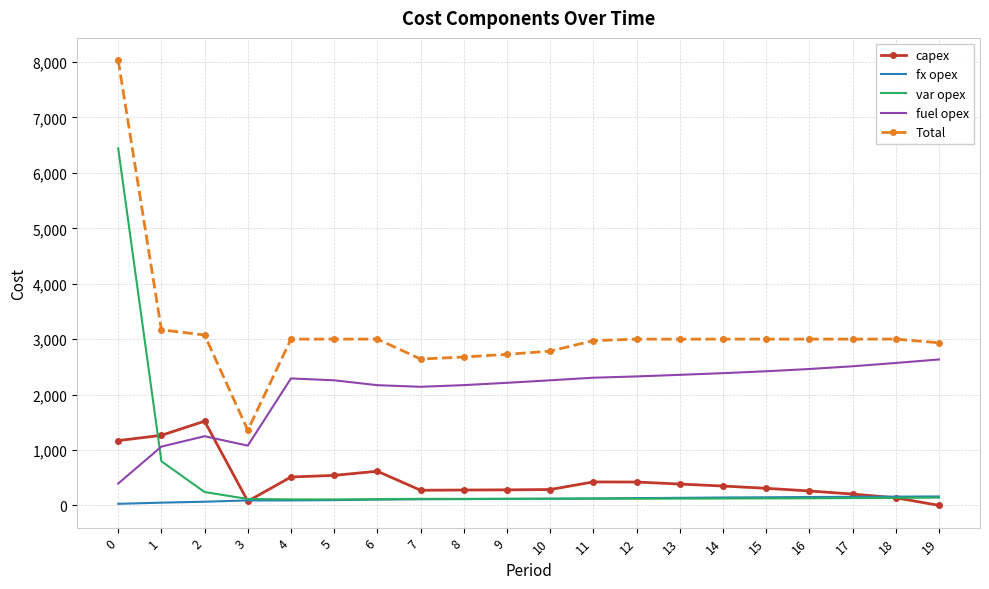

What is the greatest value displayed?

8035